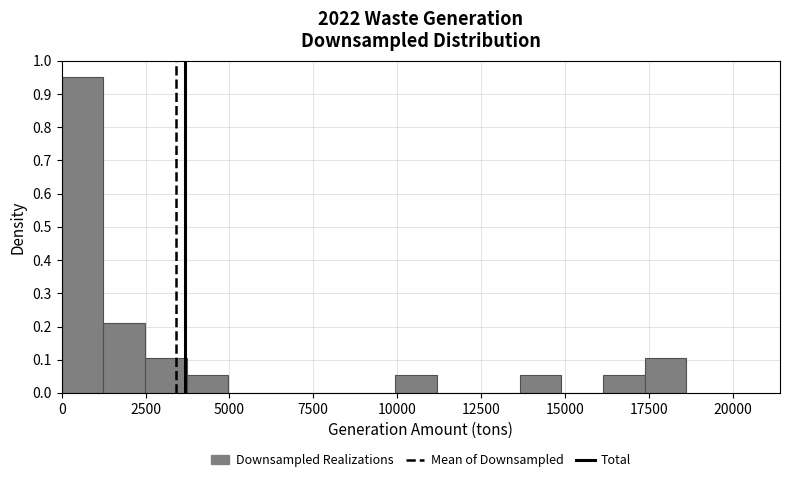

Read against the x-axis, roughly where is the centre of the tallest bar?

500